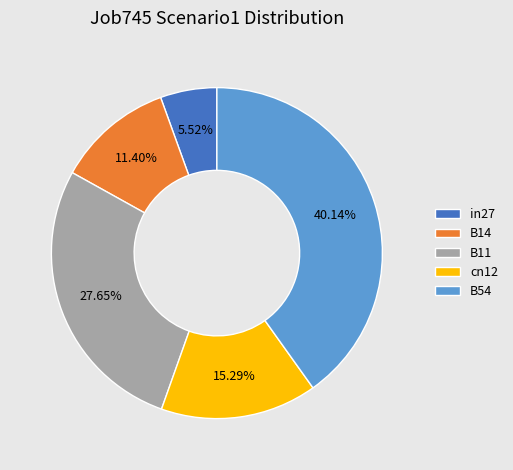

To the nearest percent, what portion does in27 represent?

6%